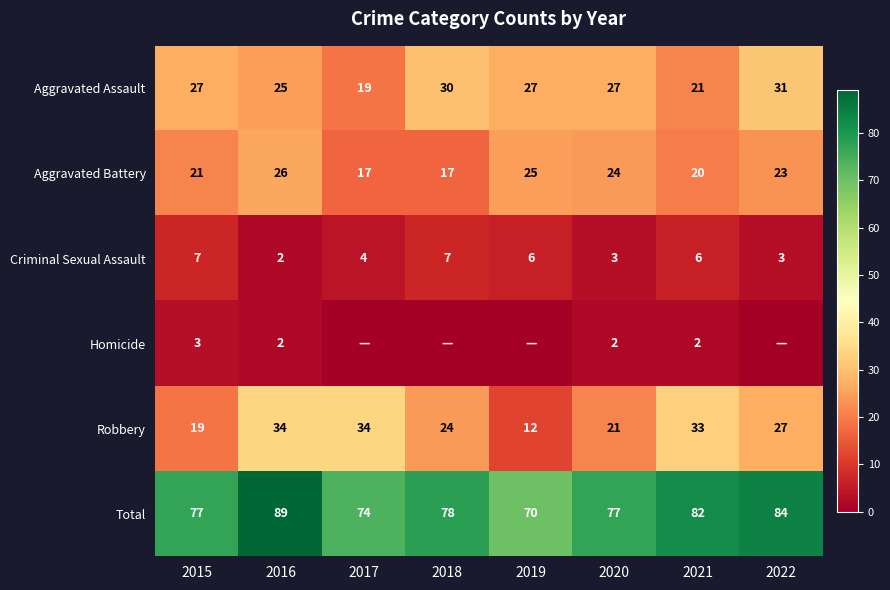

Read the Aggravated Battery value at 2015.

21